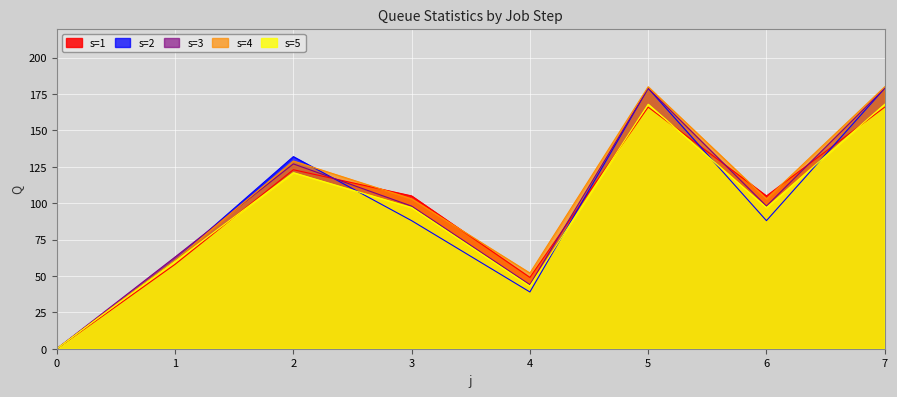

The s4 series shows 35 at 1. True or false?

False